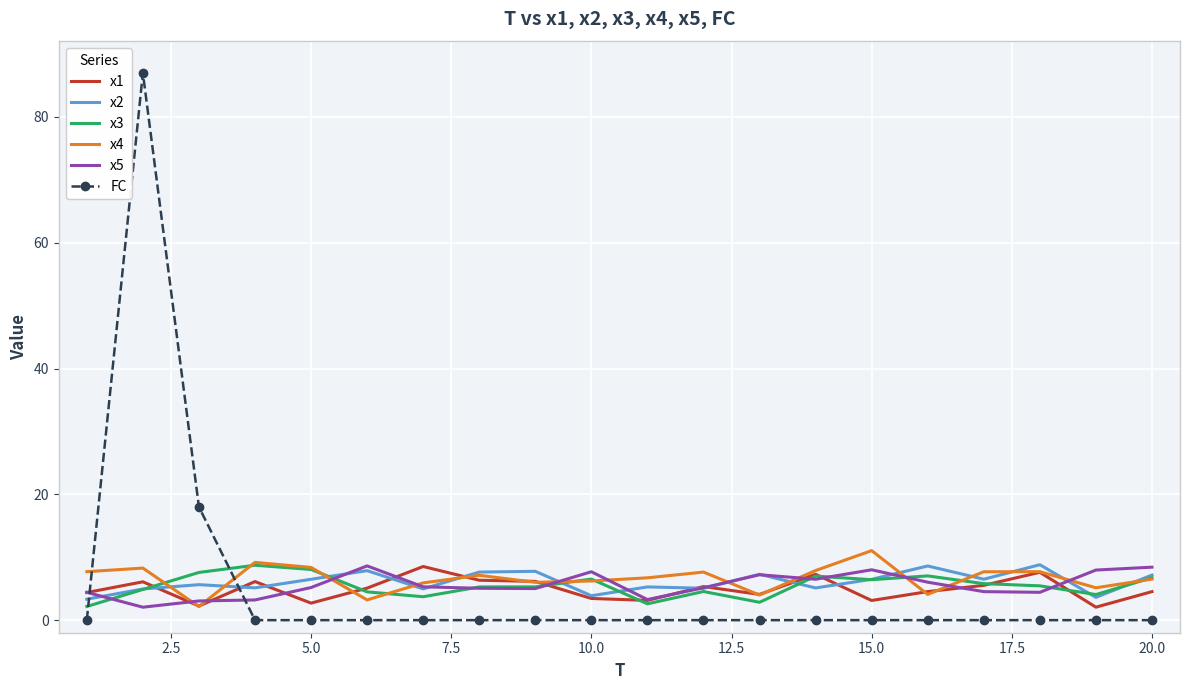

Which series has the widest spread of values?

FC